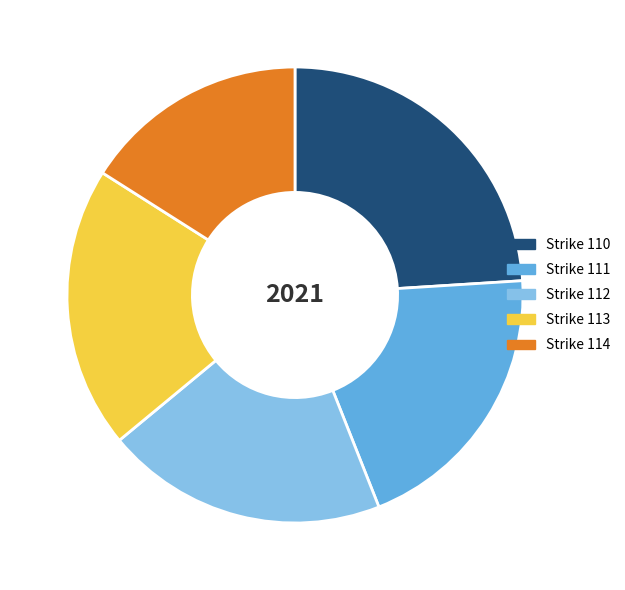

Which category has the smallest portion of the pie?

Strike 114